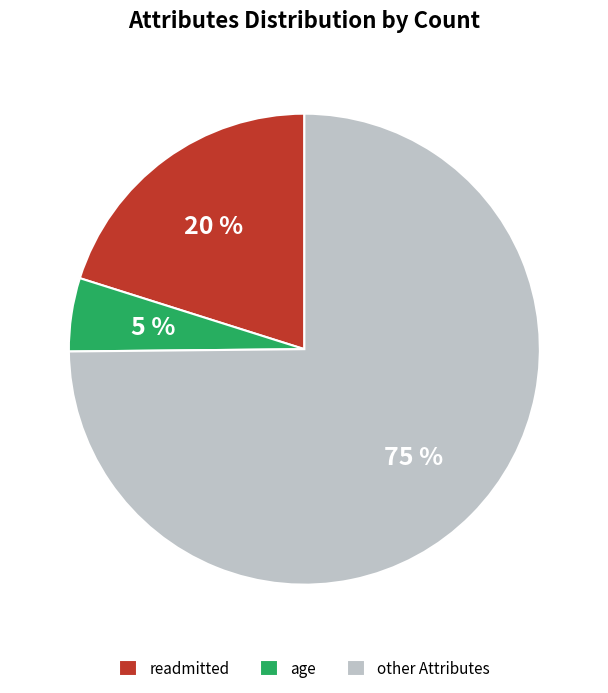

Which slice is the smallest?

age